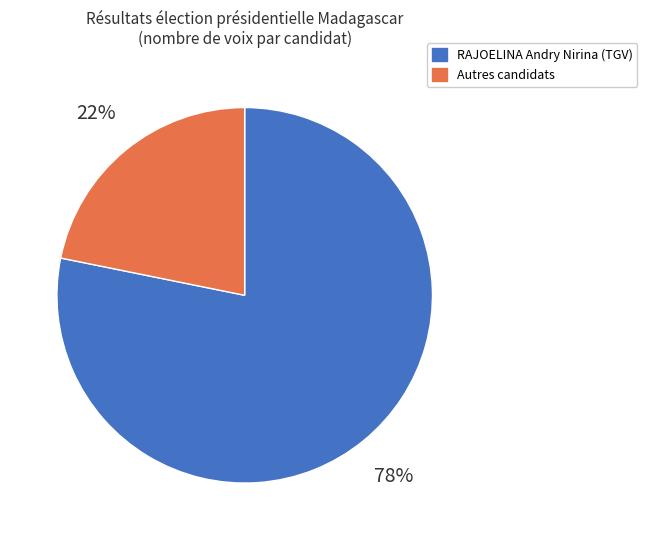

Is there any slice that represents more than half of the pie?

Yes